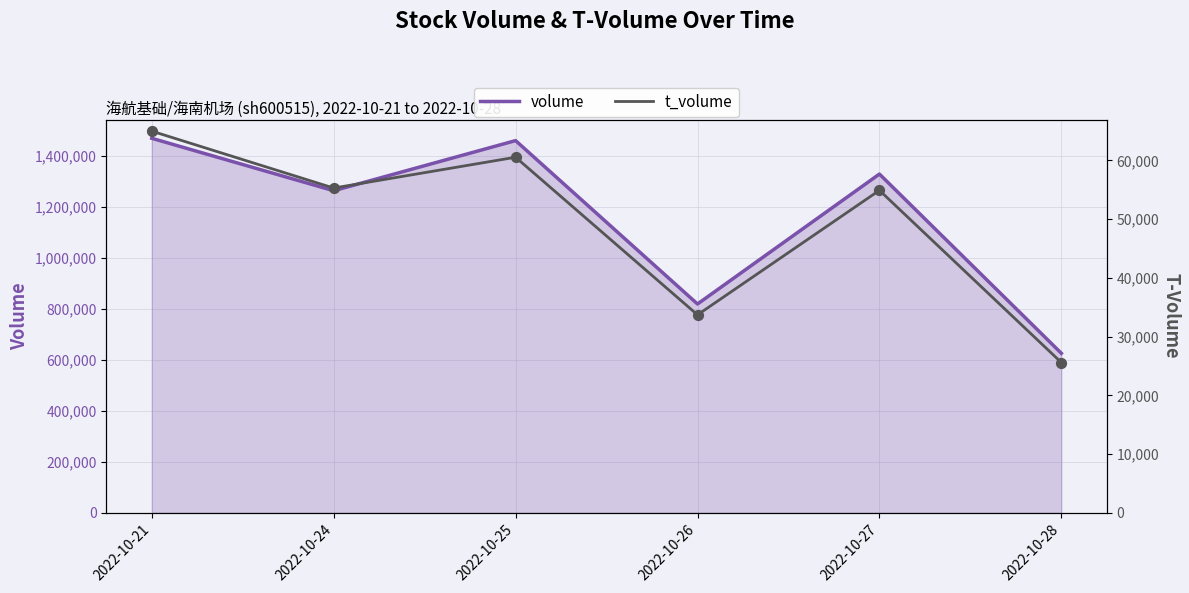

What is the total value across all series at 2022-10-28?

650902